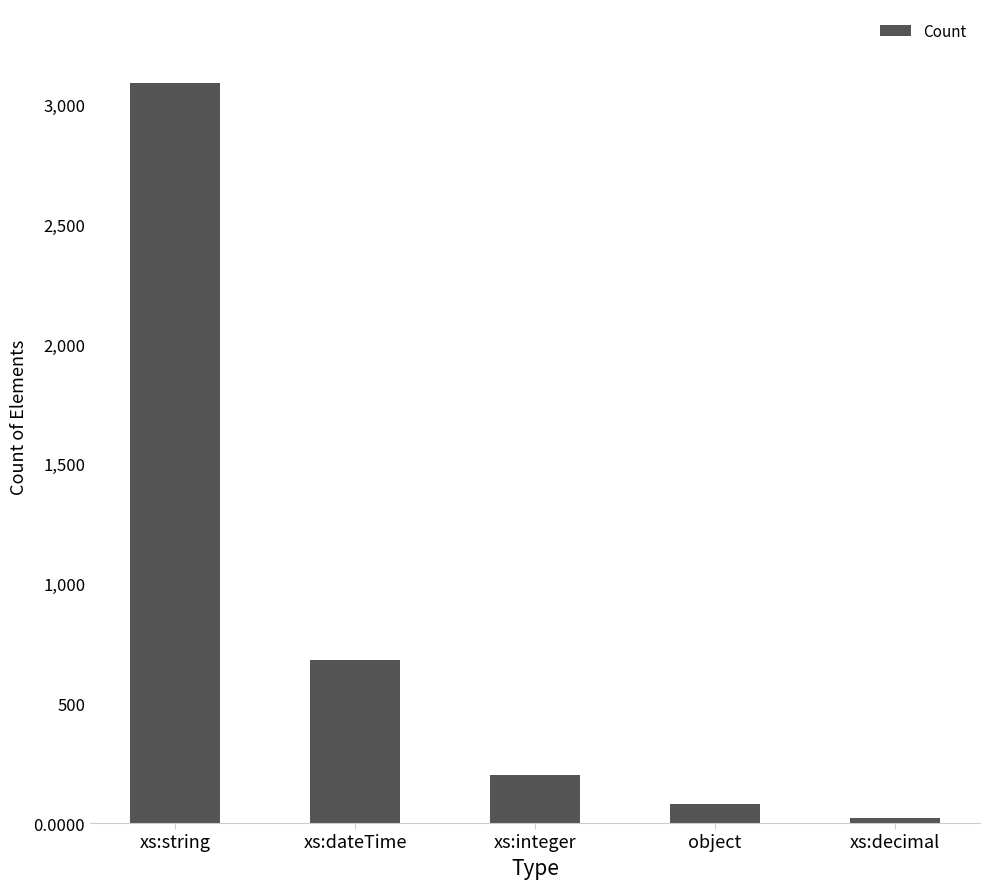

What is the average value?

814